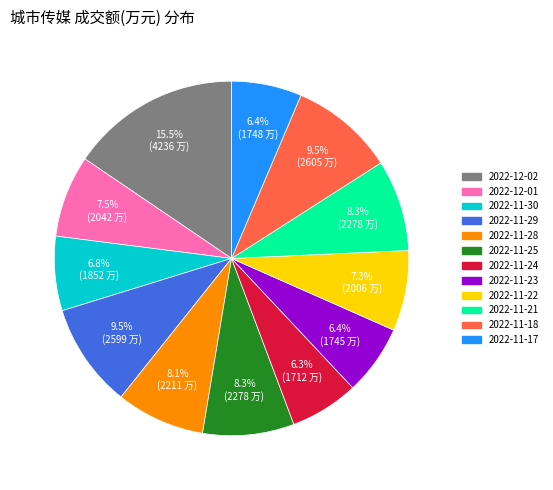

The 2022-12-01 slice represents 13% of the pie. True or false?

False